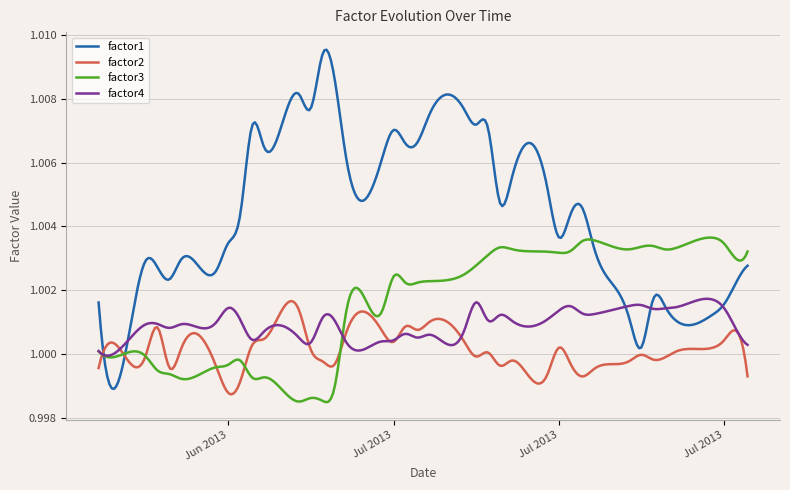

Which series has the largest range (max minus min)?

factor1